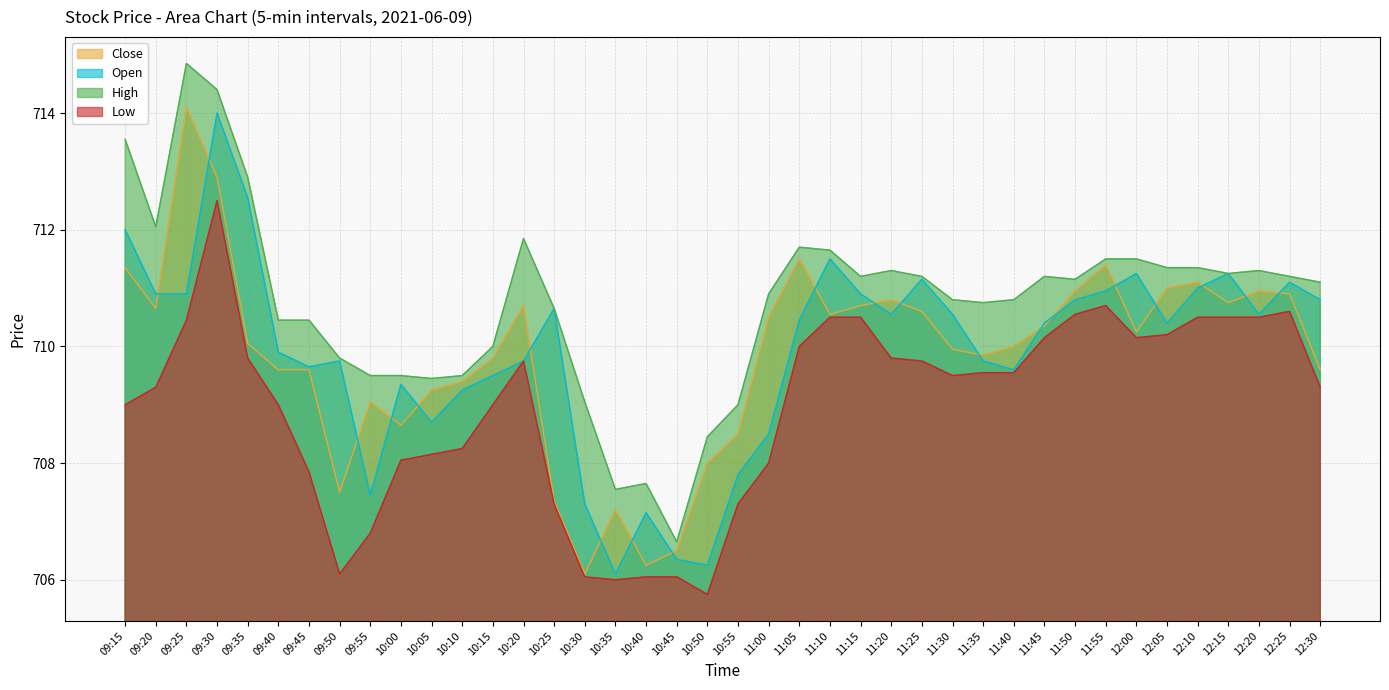

The High series shows 198.4 at 09:25. True or false?

False